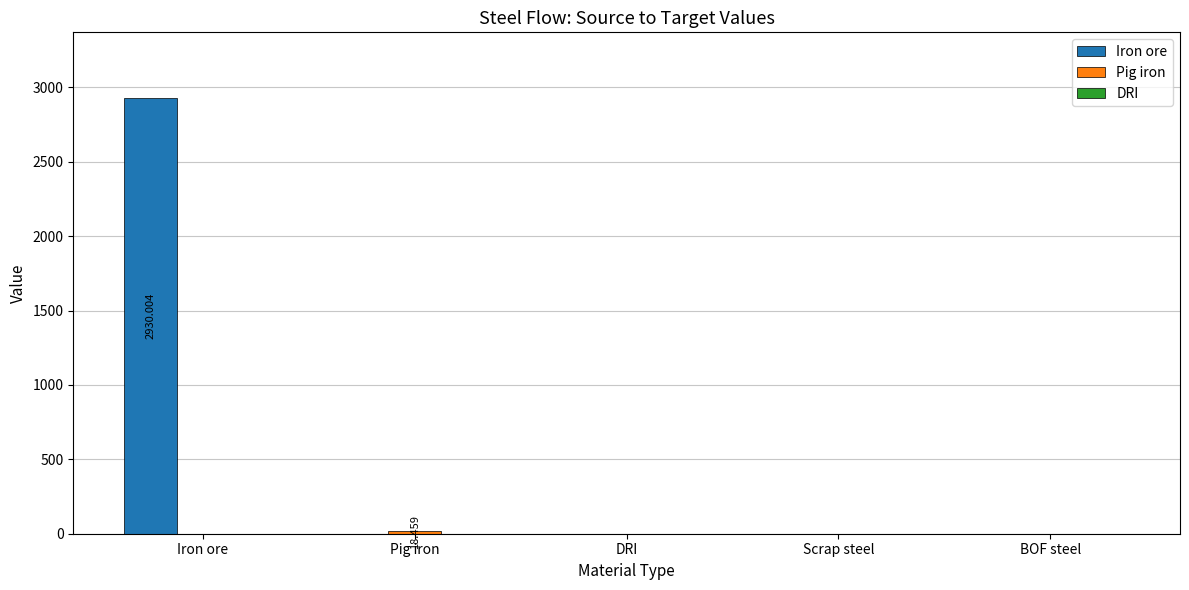

Which series changed the most between Iron ore and BOF steel?

Iron ore